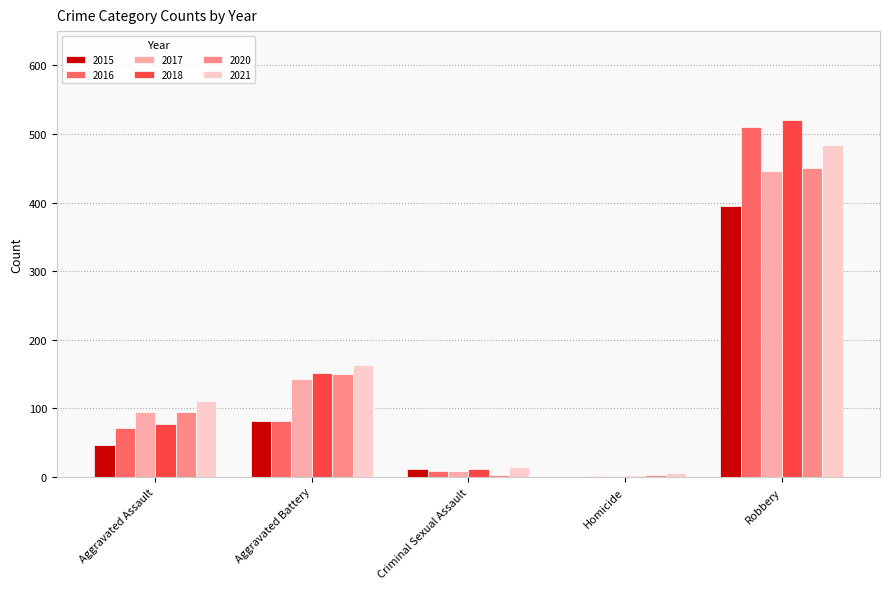

Is it true that 2021 equals 175 at Aggravated Assault?

False